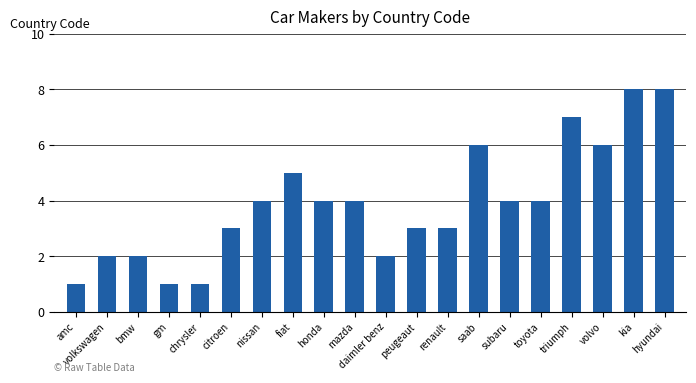

Reading left to right, transcribe all the data shown in this chart.

1	2	2	1	1	3	4	5	4	4	2	3	3	6	4	4	7	6	8	8